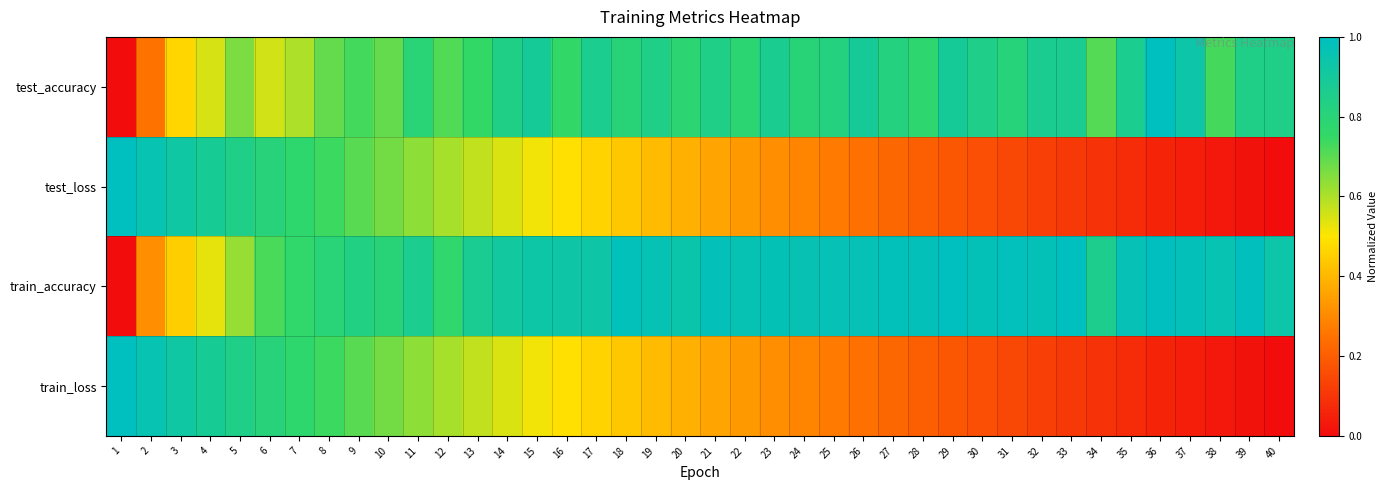

At how many categories does at least one series exceed 0?

40